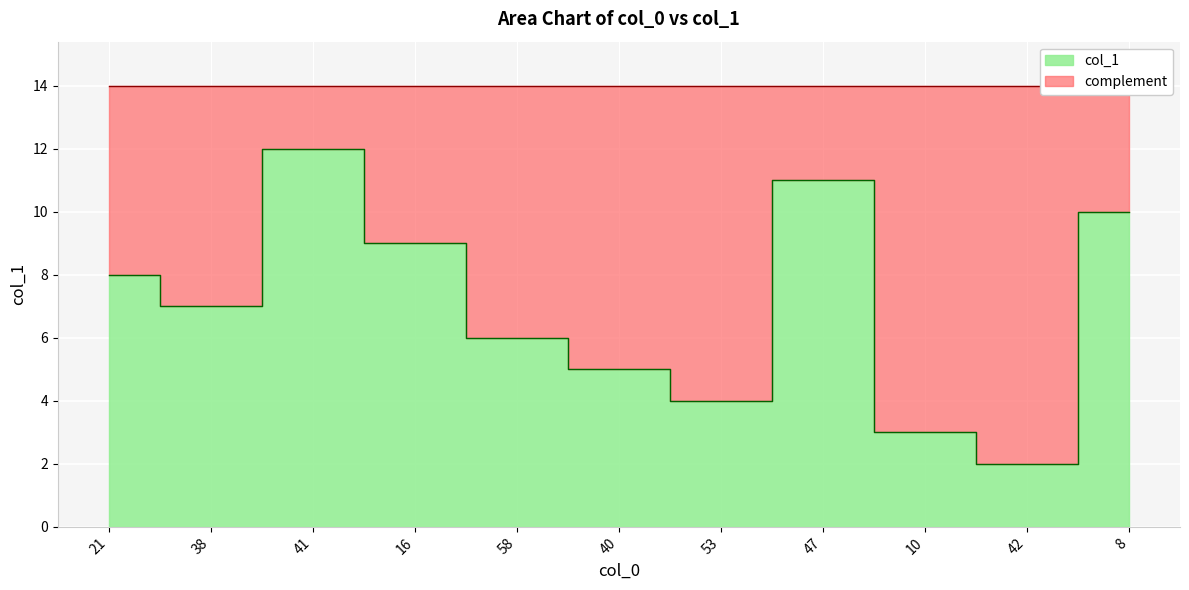

What is the maximum value shown in the chart?

12.0